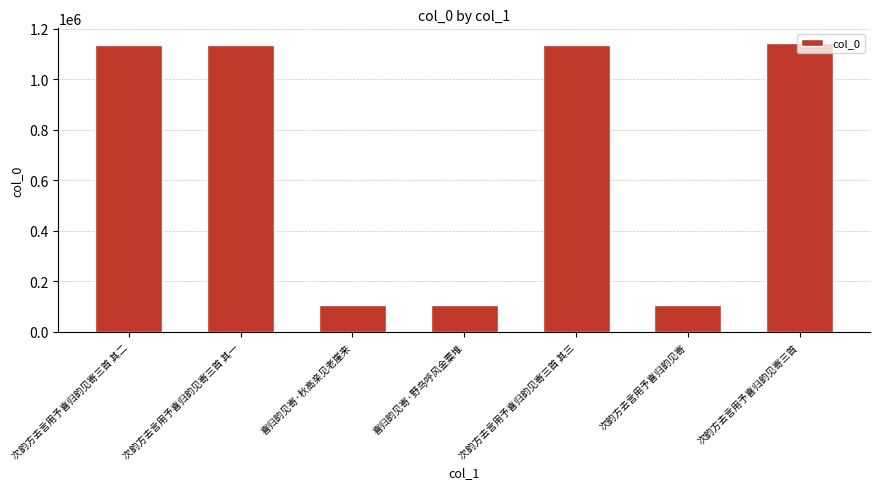

What is the ratio of the value at 次韵方去言用予喜归韵见寄三首 其三 to the value at 喜归韵见寄·秋高亲见老崖来?

10.6